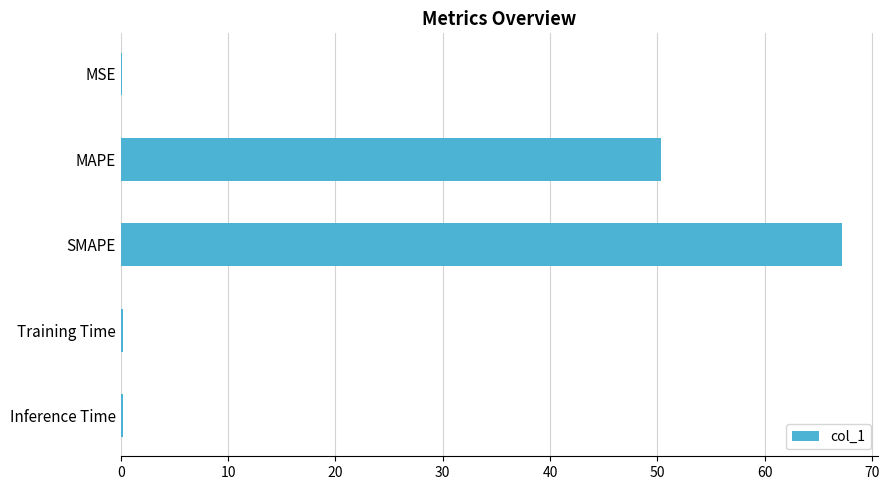

Is it true that the value at MAPE is 34.6?

False